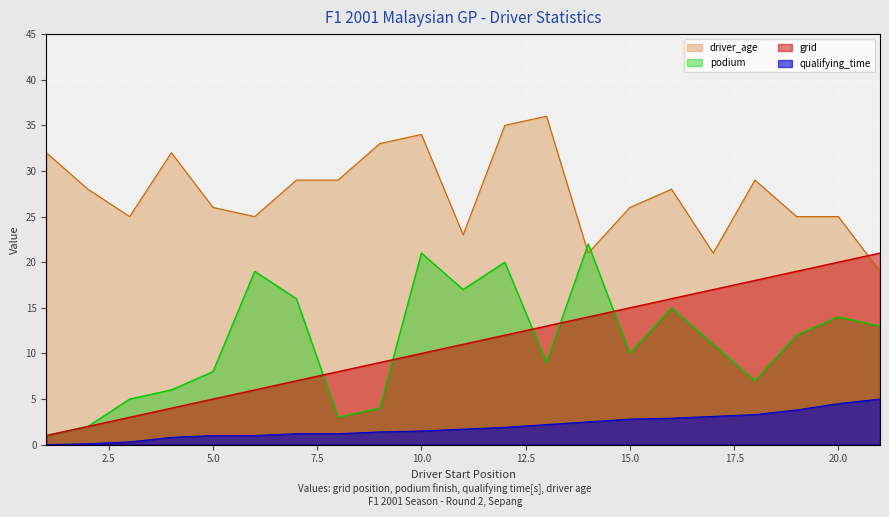

What are all the series names shown in the legend?

driver_age, podium, grid, qualifying_time